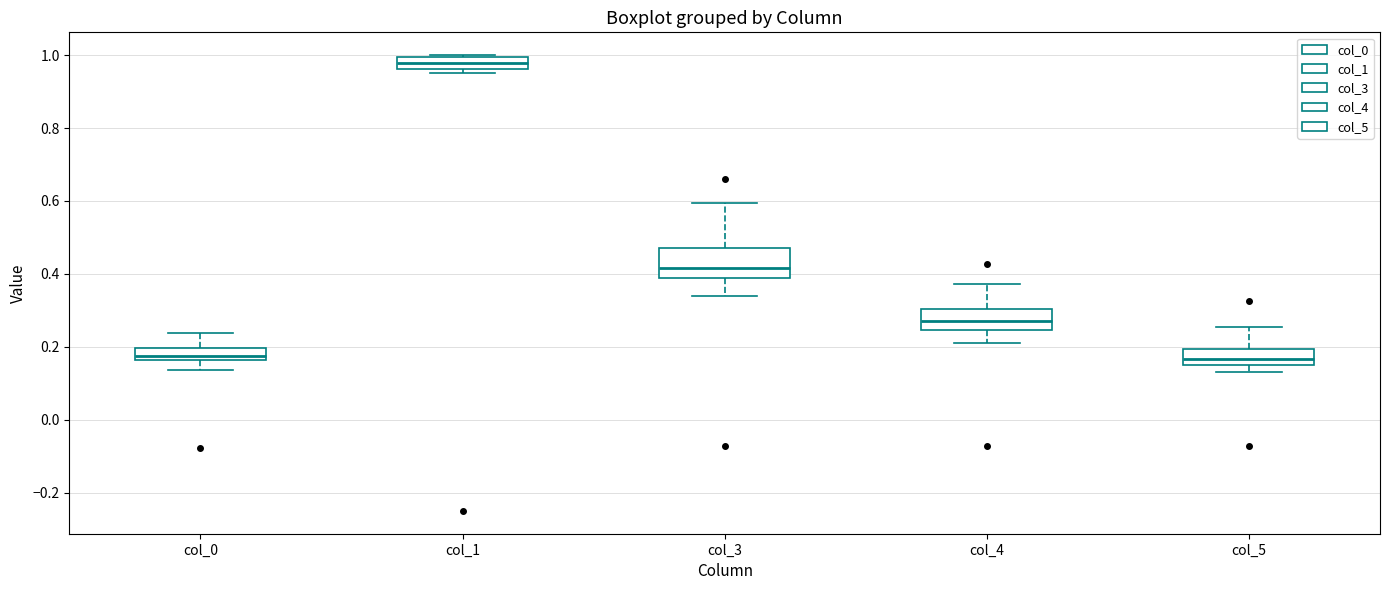

Reading left to right, transcribe this box plot: for each box, give where its median line is, the range the box spans, and where its two whiskers end, as read against the y-axis. The values are not printed on the chart, so give them approximately, as read against the axis.

col_0: median 0.18, box 0.16 to 0.20, whiskers 0.14 to 0.24
col_1: median 0.98, box 0.96 to 1.00, whiskers 0.96 (just below the box's lower edge) to 1.00
col_3: median 0.42, box 0.38 to 0.48, whiskers 0.34 to 0.60
col_4: median 0.26, box 0.24 to 0.30, whiskers 0.22 to 0.38
col_5: median 0.16 (inside the box), box 0.16 to 0.20, whiskers 0.14 to 0.26